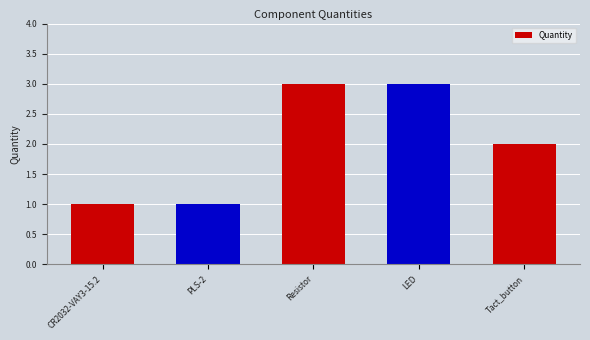

True or false: the data shows 3 at LED.

True